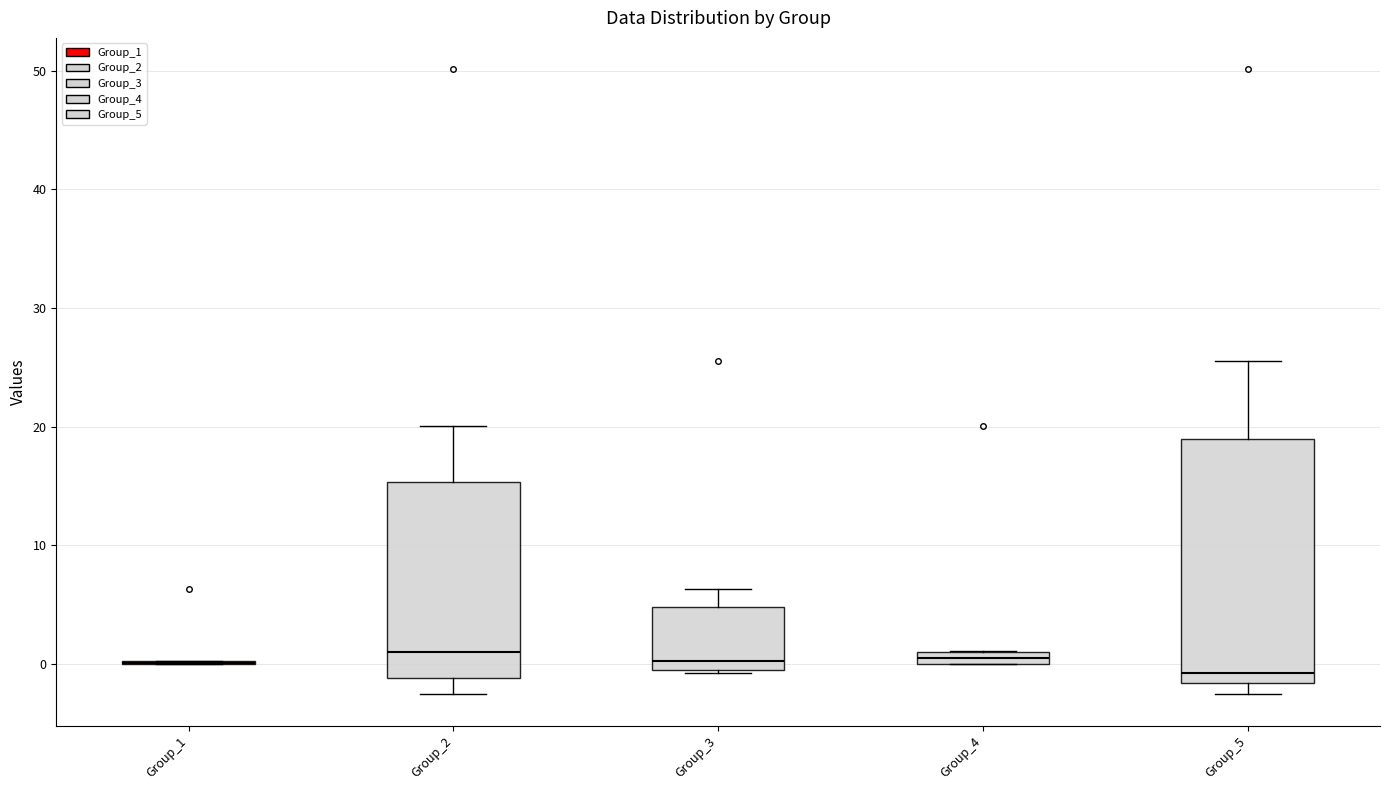

Which box is the tallest, from its lower edge to its upper edge?

Group_5